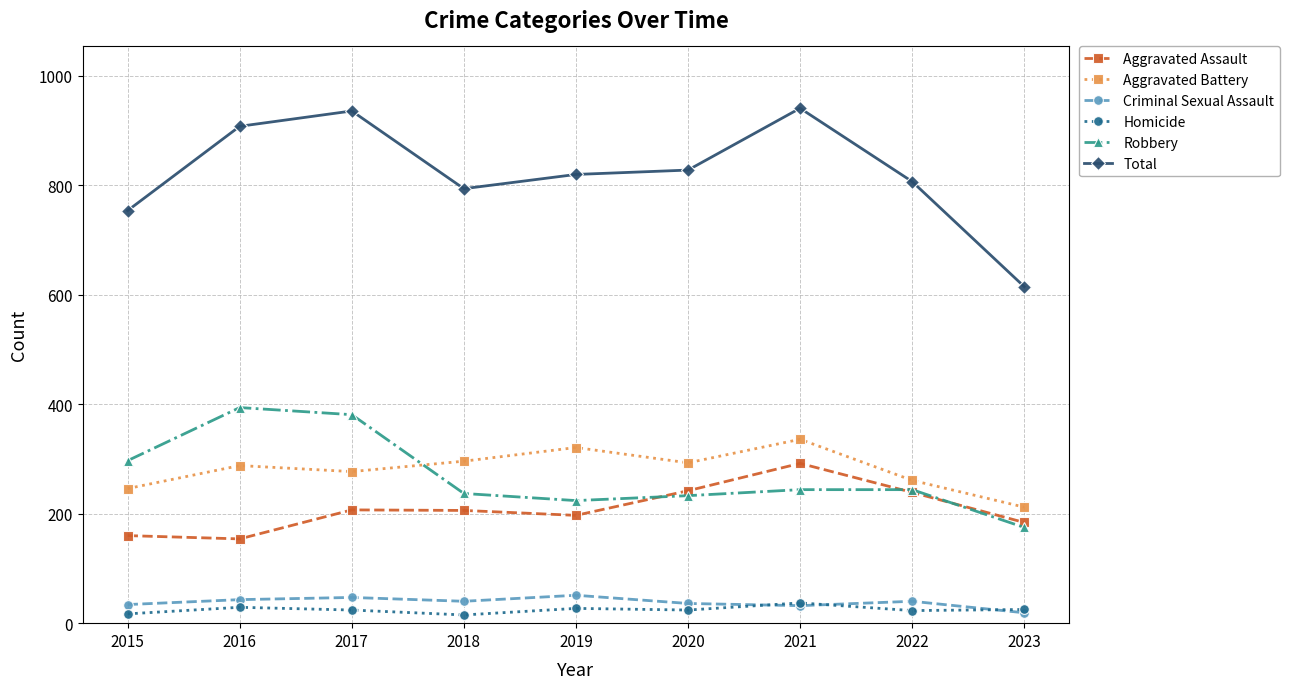

How many series are shown in this chart?

6